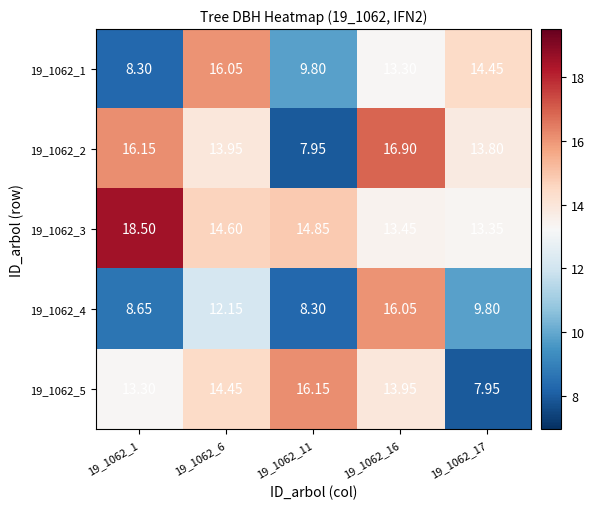

Is the value of 19_1062_1 at 19_1062_11 greater than the value of 19_1062_2 at 19_1062_6?

No